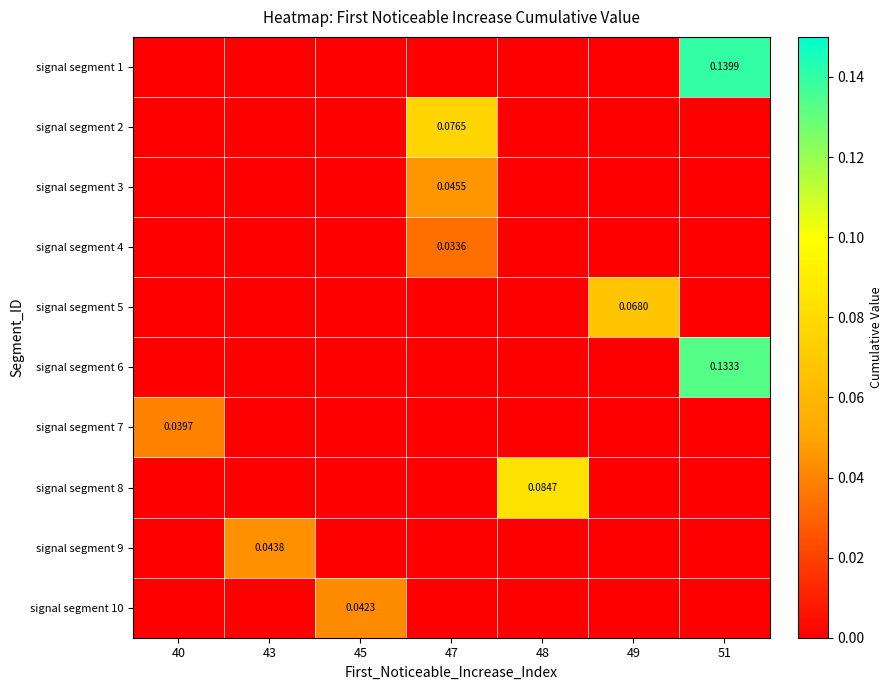

Which label corresponds to the smallest value in the chart?

40